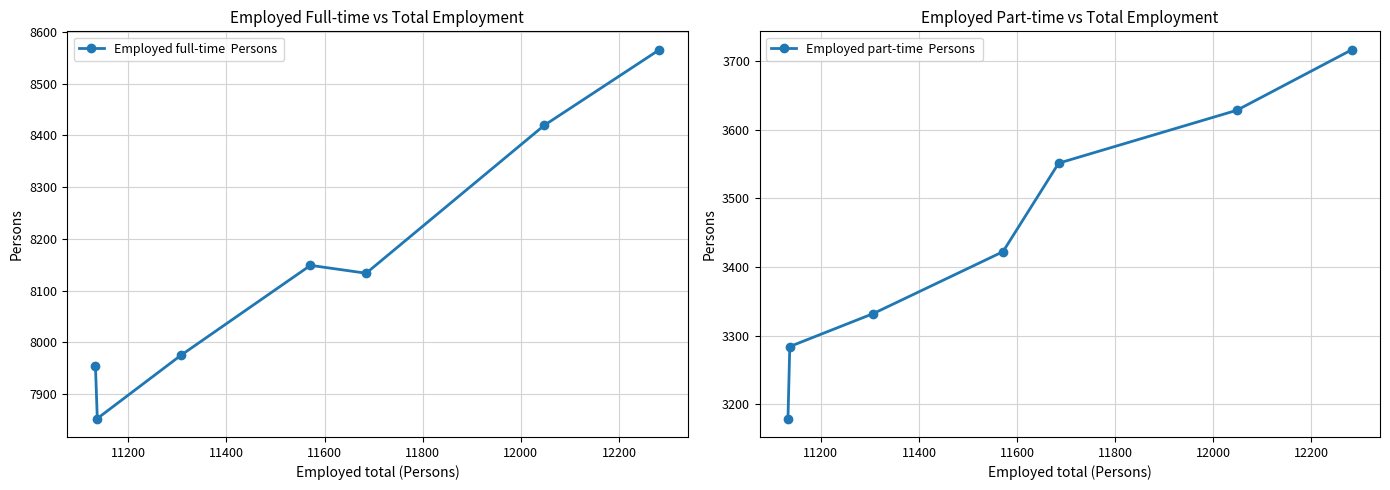

What is the value of the Employed part-time  Persons  point at the 1st from the left?

3179.4